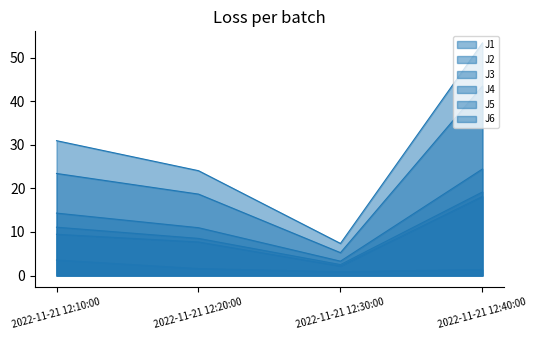

What is the label of the 4th point from the left?

2022-11-21 12:40:00